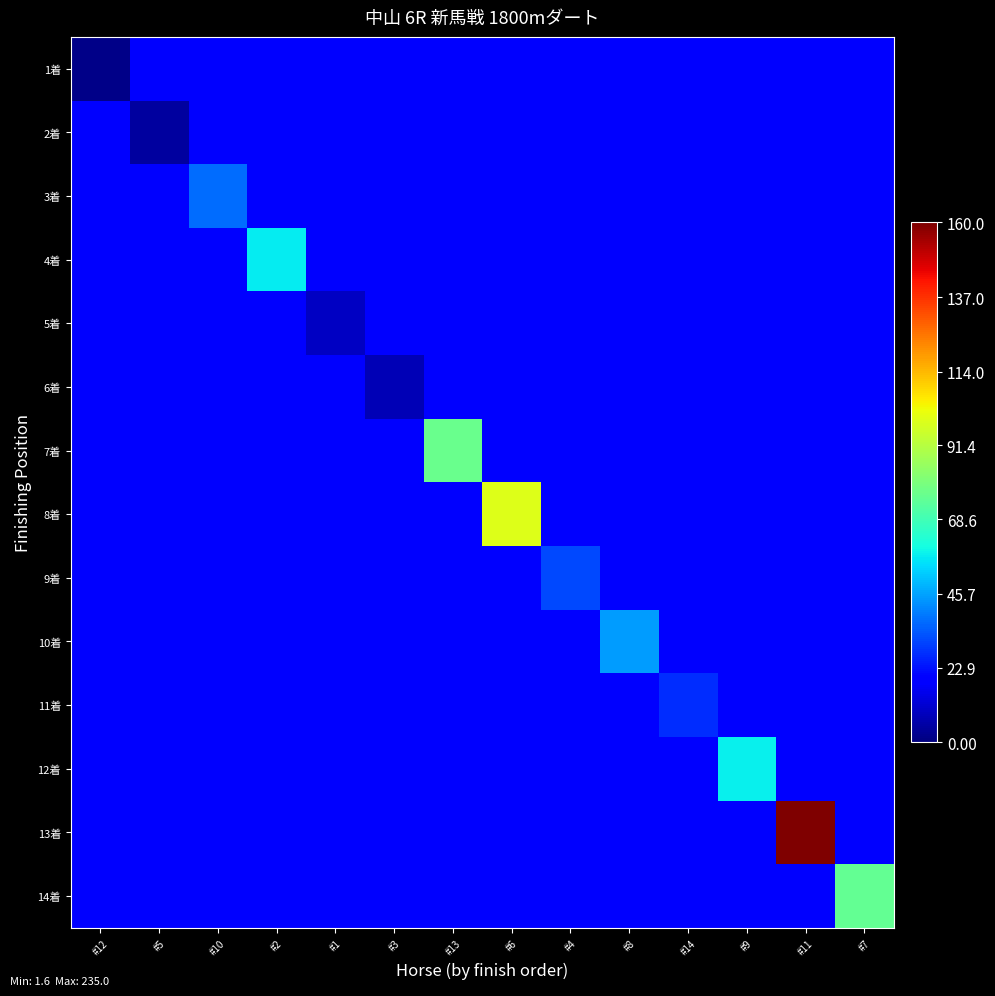

Count the number of data series in this chart.

14